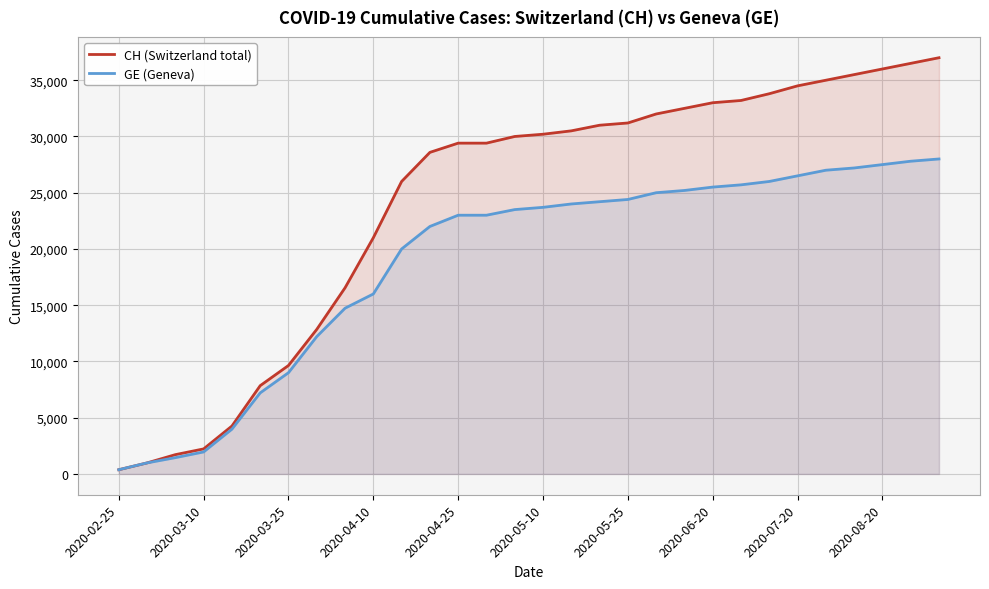

Which series has the widest spread of values?

CH (Switzerland total)